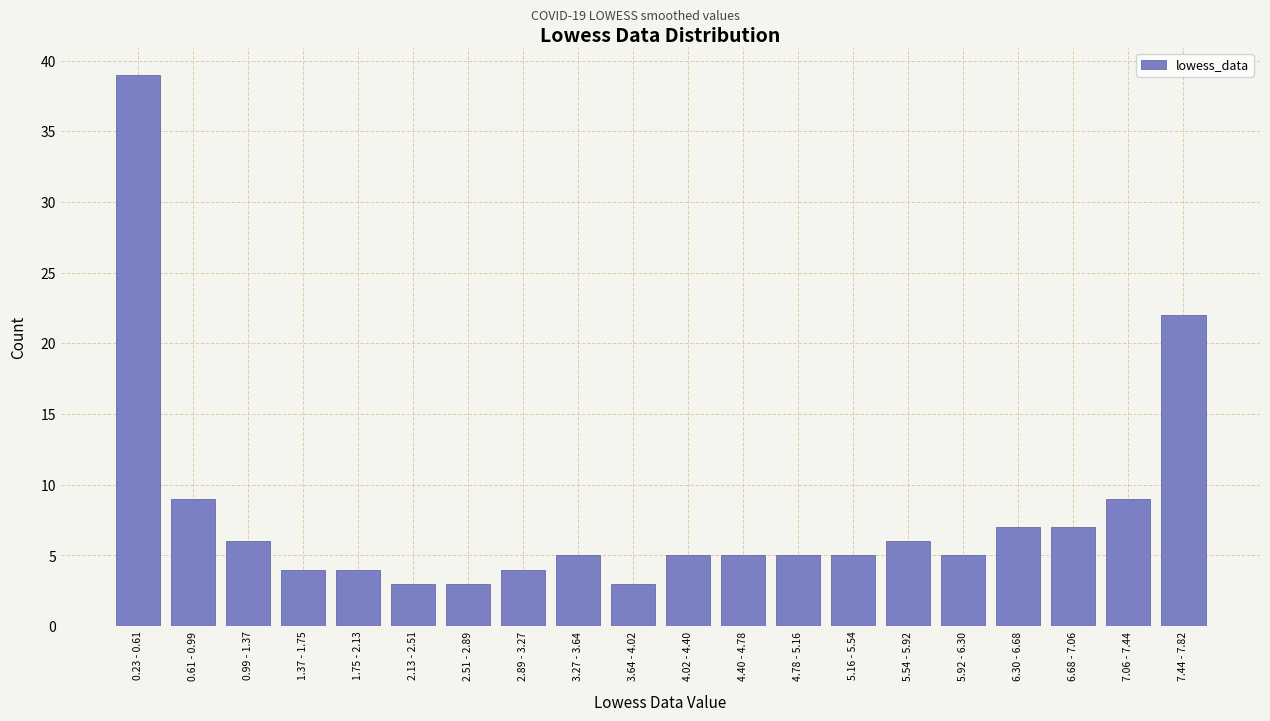

Reading right to left, what are all the values shown in this chart?

22	9	7	7	5	6	5	5	5	5	3	5	4	3	3	4	4	6	9	39